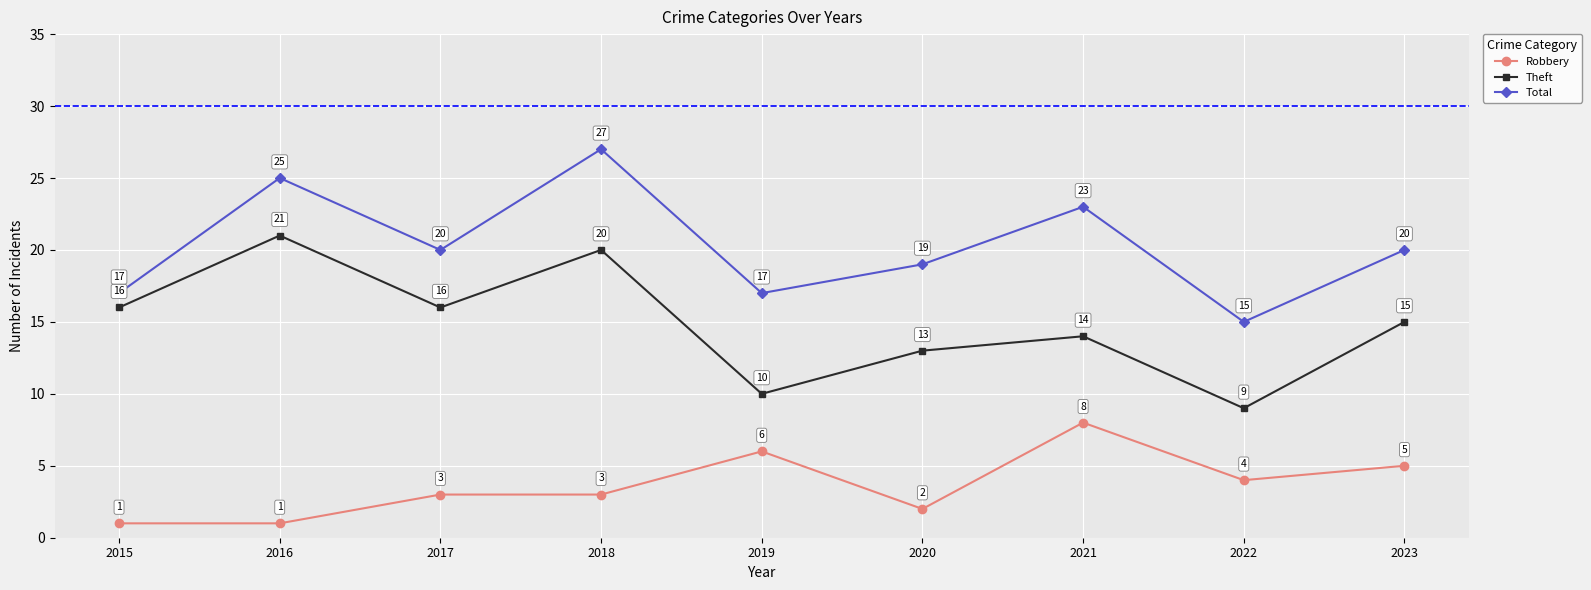

What is the value of the Robbery point at the 2nd from the left?

1